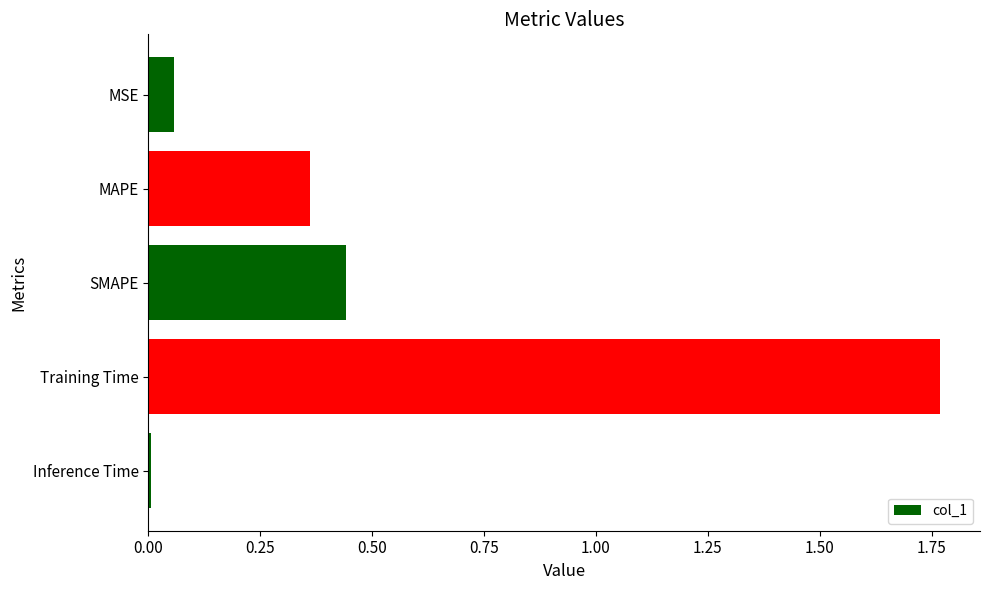

What is the sum of all values?

2.6